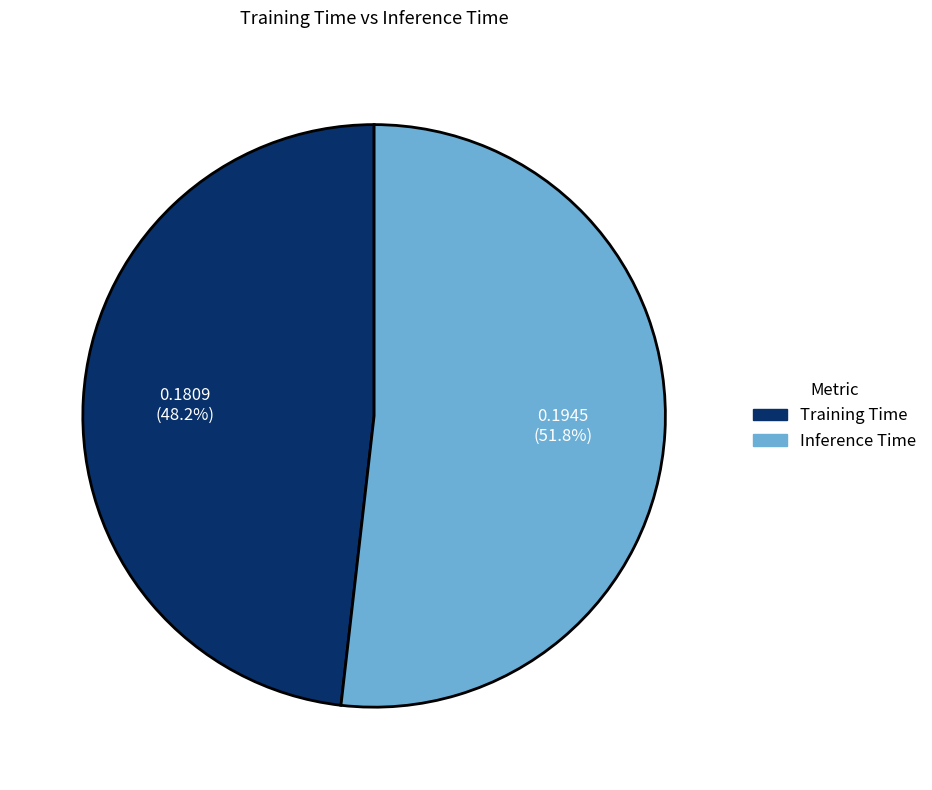

Does Training Time account for over 50% of the chart?

No